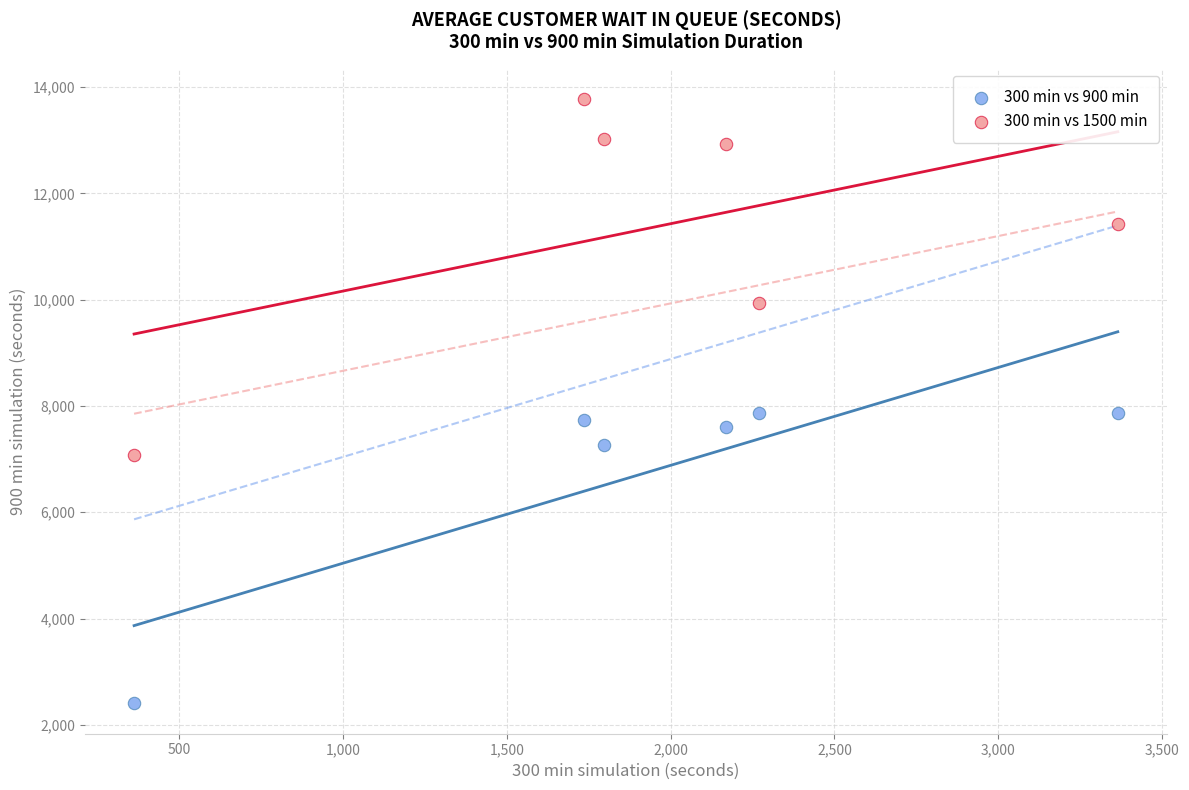

Which series has the largest Y range (max minus min)?

300 min vs 1500 min